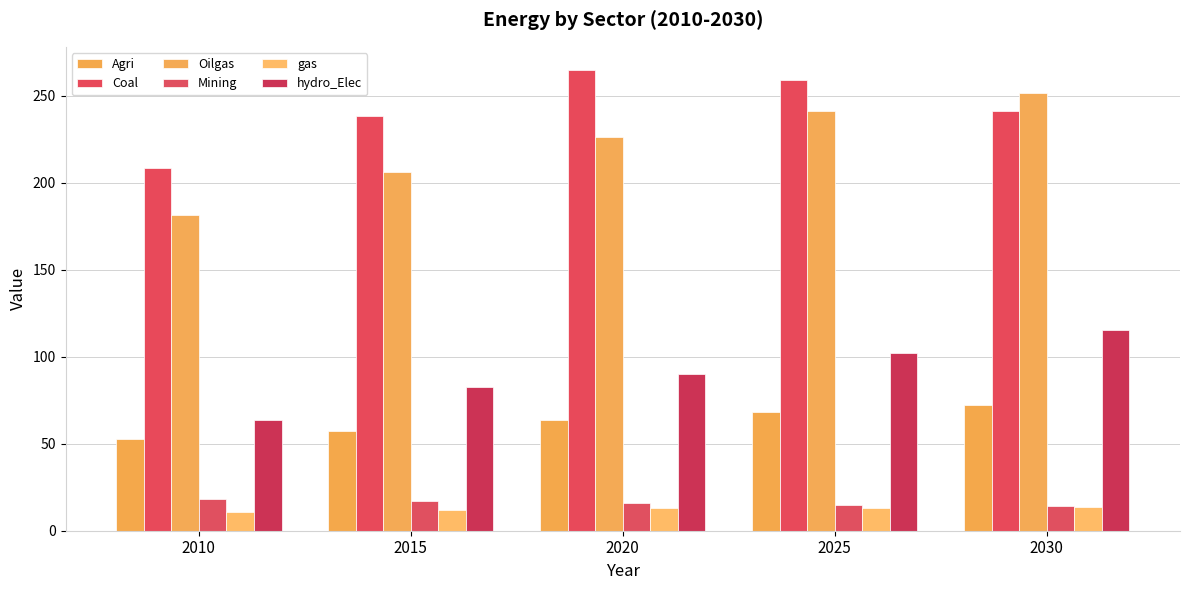

What is the value of the Agri bar at the 1st from the left?

53.0